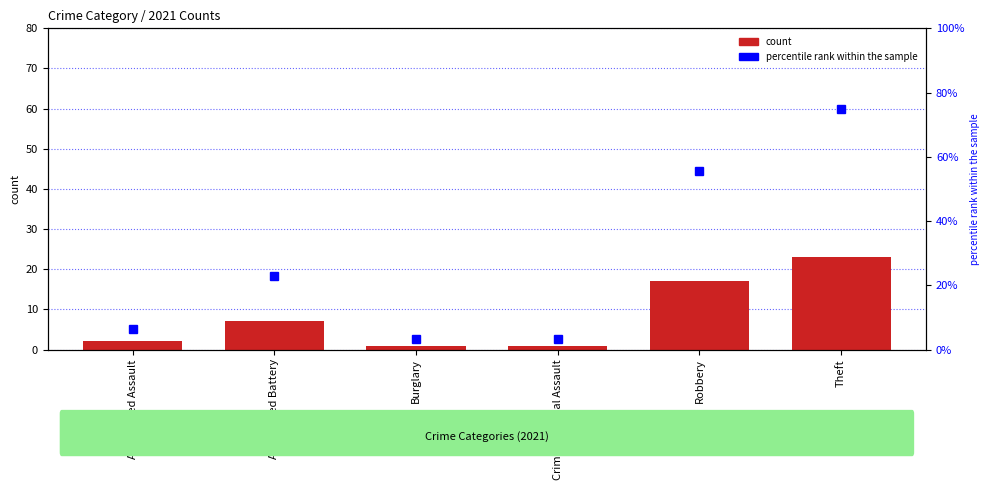

True or false: count has a value of 23.0 at Theft.

True